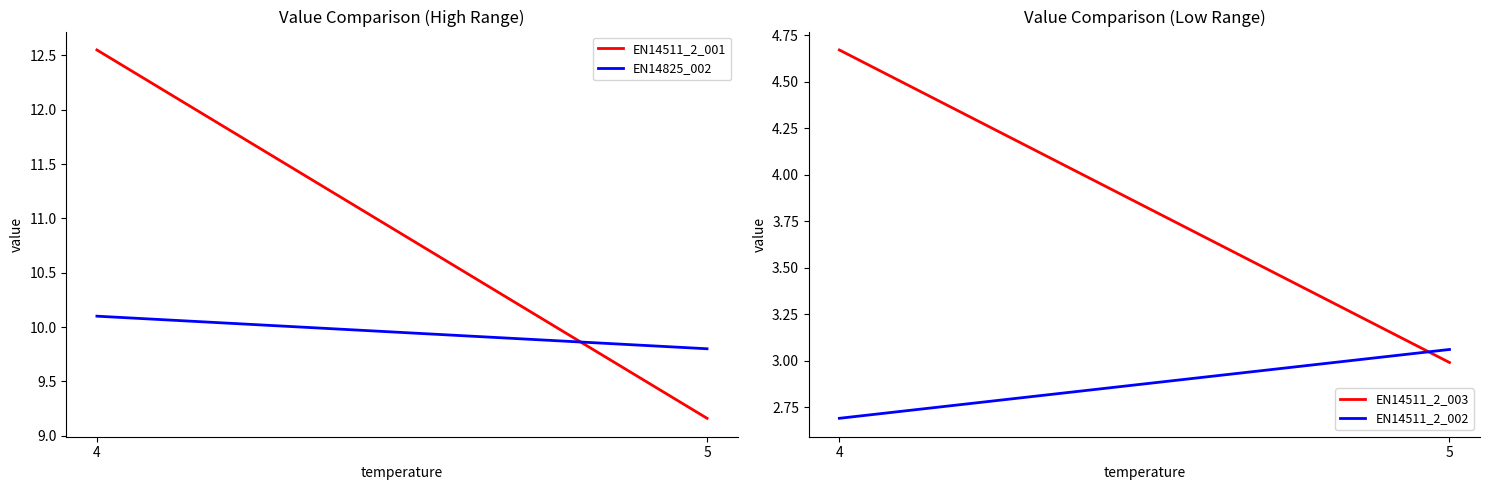

What is the approximate value of EN14511_2_001 at 5?

9.2